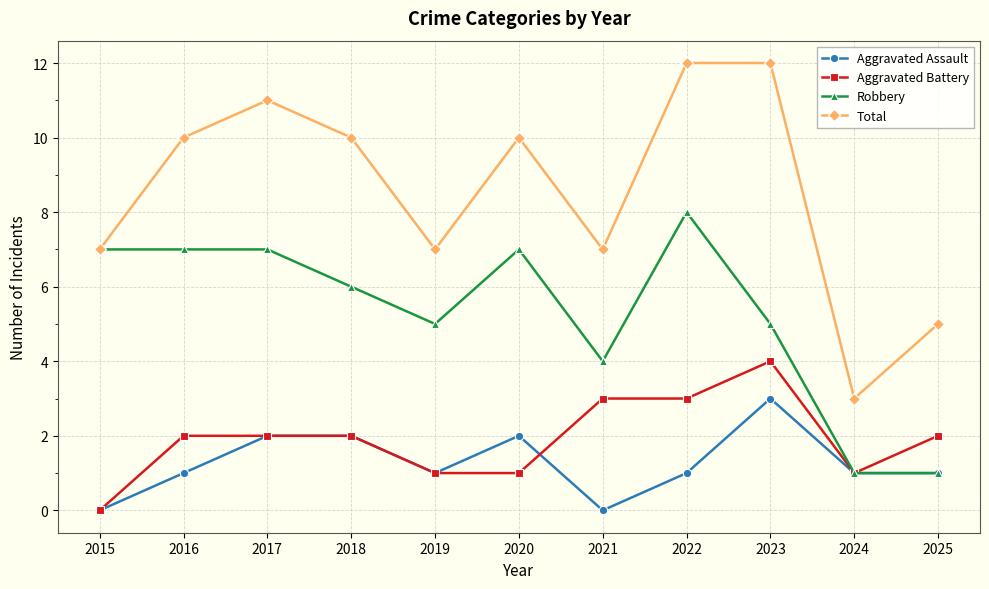

How many series are shown in this chart?

4